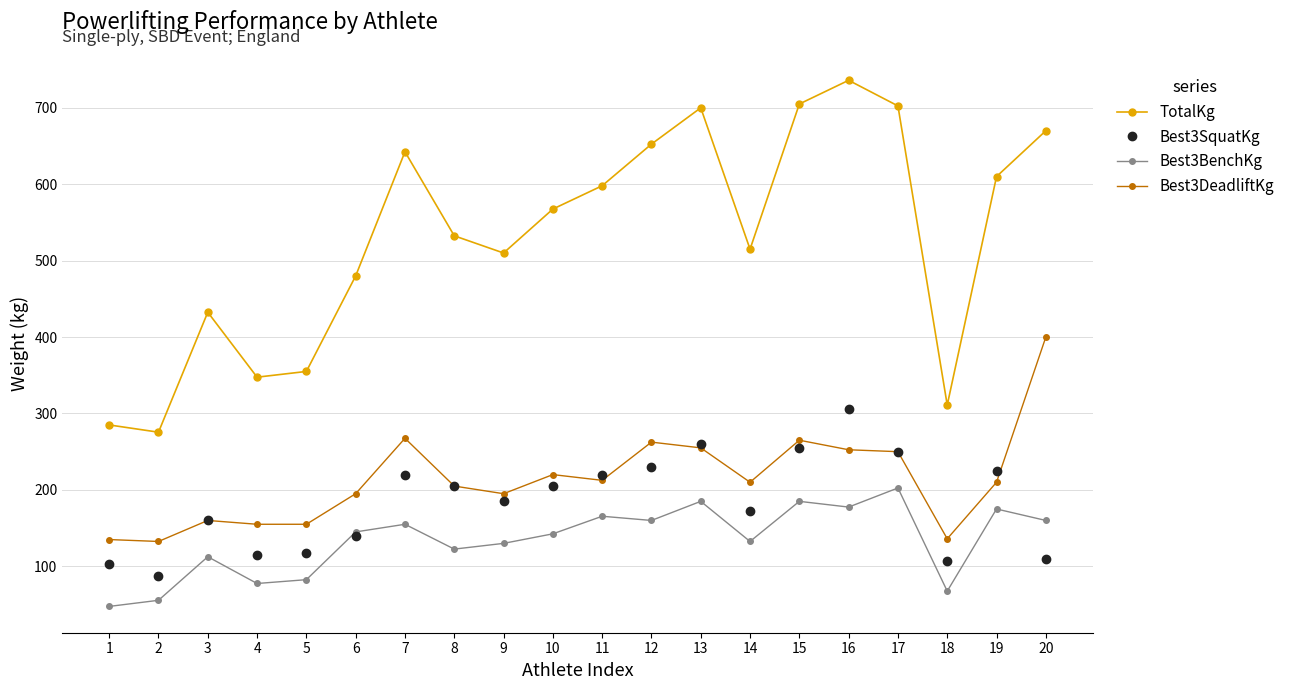

True or false: Best3DeadliftKg and TotalKg intersect in this chart.

False